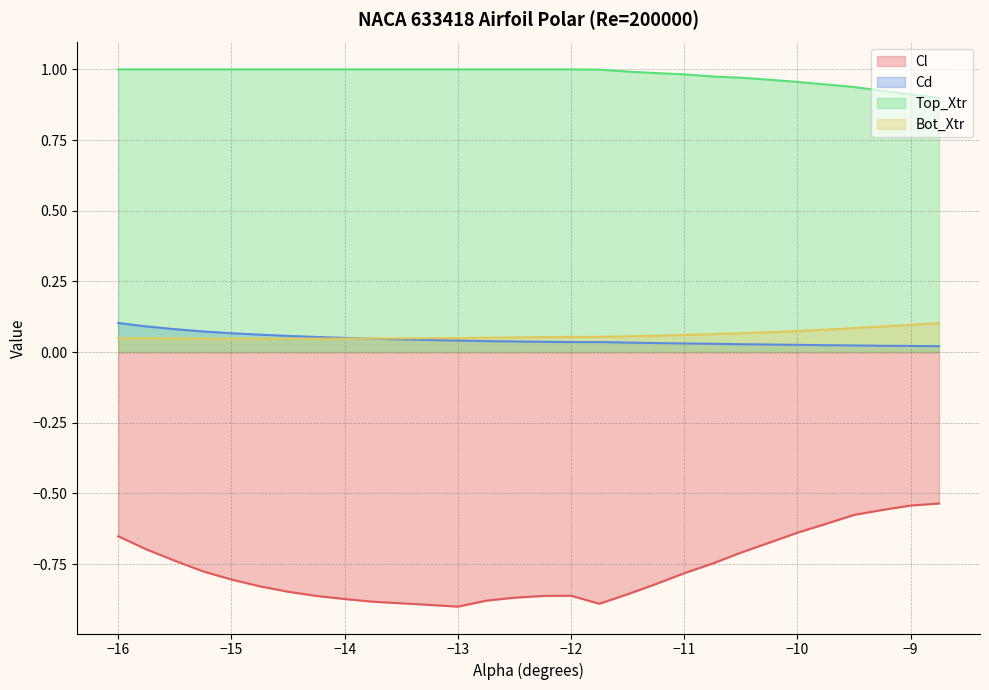

The value of Top_Xtr at -10.25 is 0.6. True or false?

False